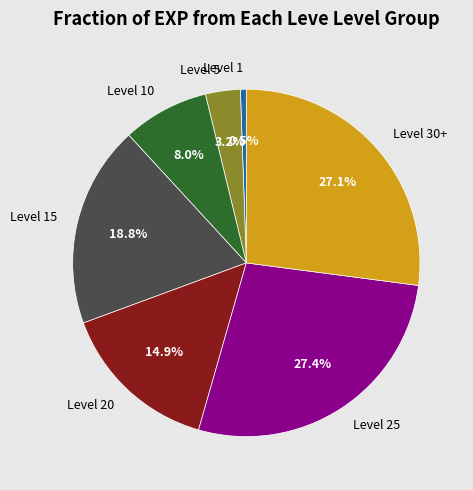

Between Level 15 and Level 30+, which is larger?

Level 30+